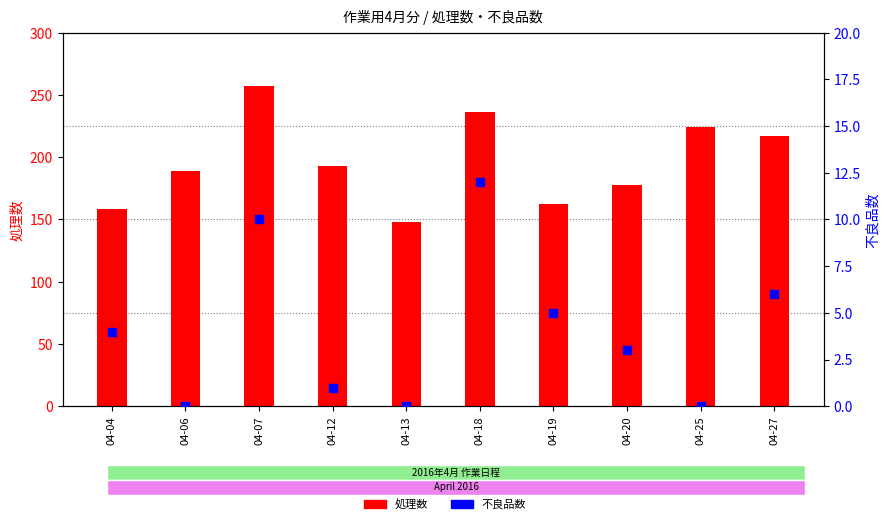

At which category is the sum across all series the highest?

04-07